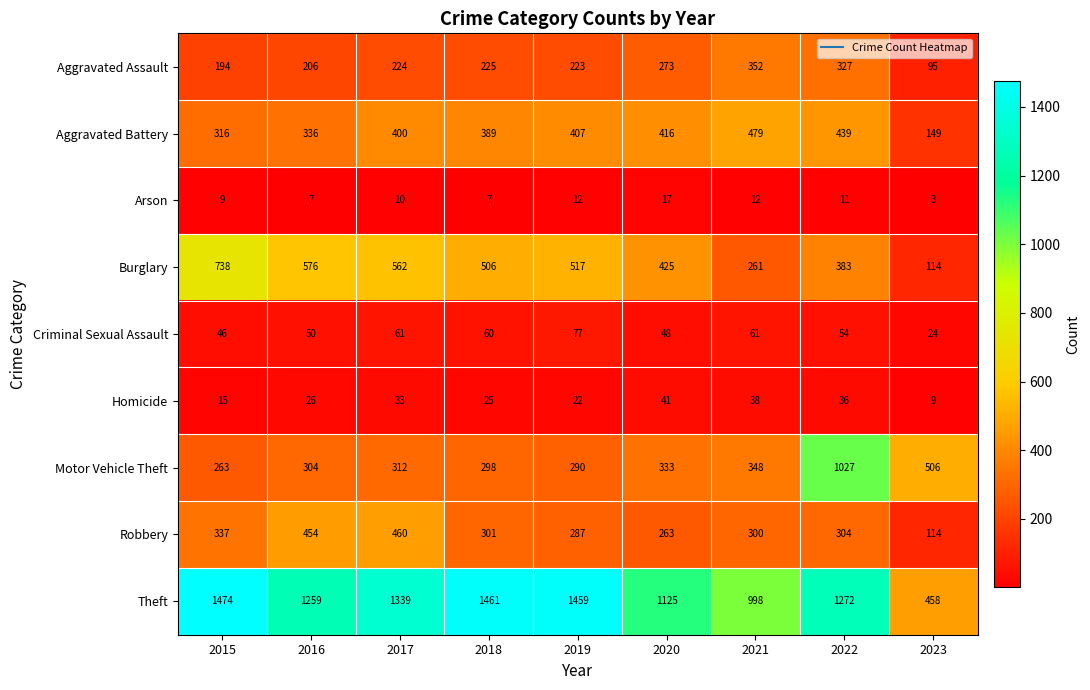

Which series has the largest total across all categories?

Theft